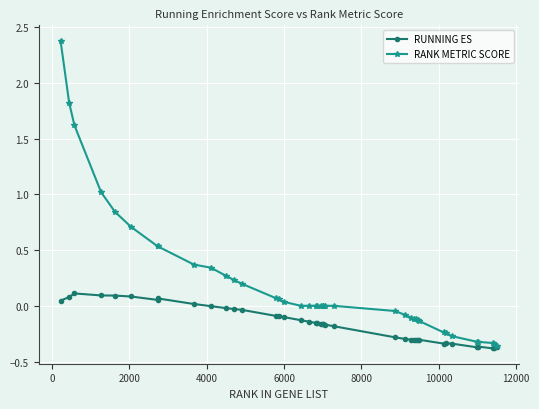

Which series has the largest total across all categories?

RANK METRIC SCORE